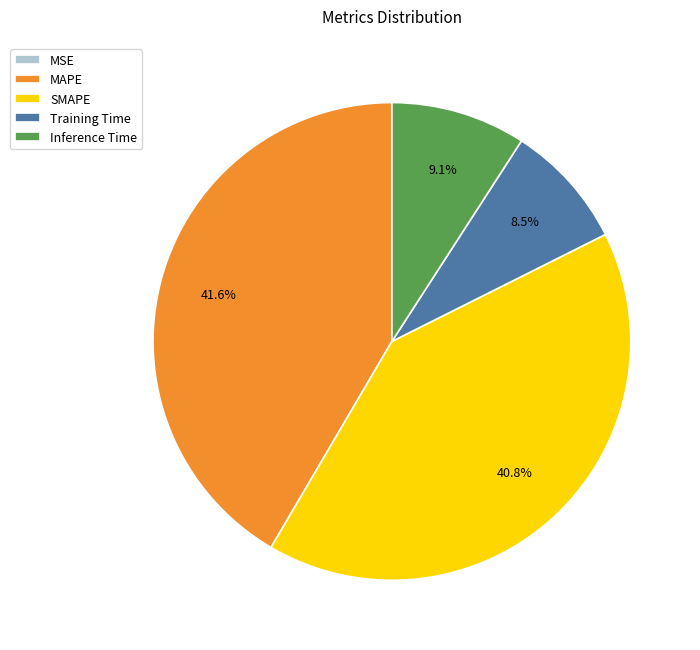

To the nearest percent, what percentage of the pie is SMAPE?

41%